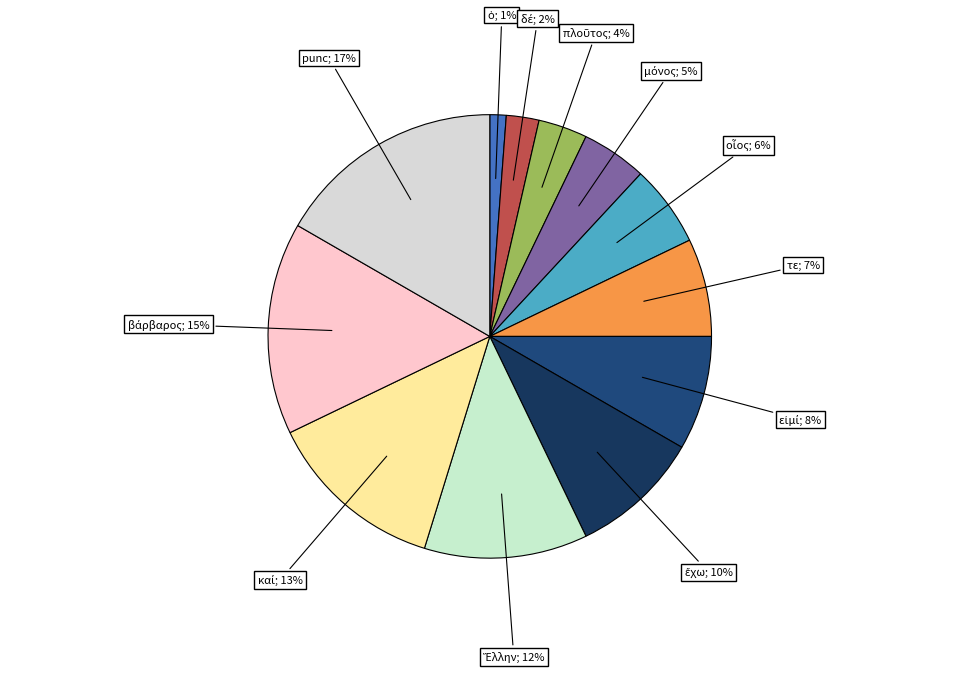

Does any single category account for the majority?

No